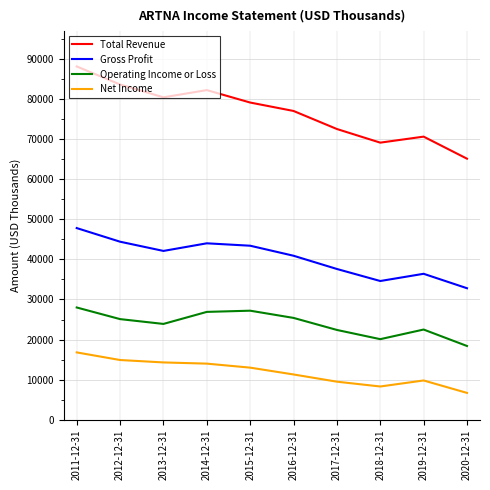

Which label corresponds to the smallest value in the chart?

2020-12-31